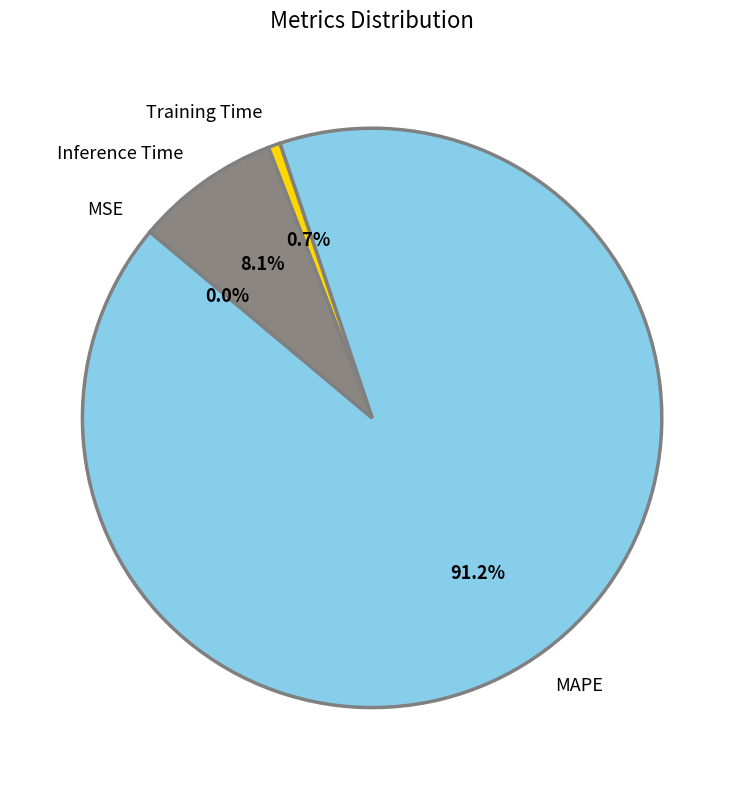

Which slice is the largest?

MAPE